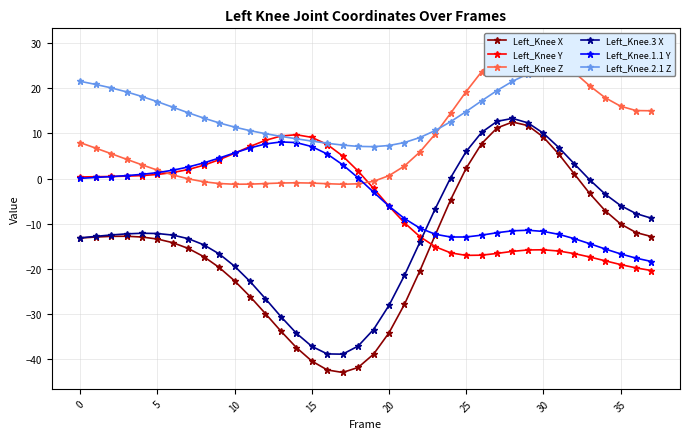

The value of Left_Knee.3 X at 0 is -13.1. True or false?

True